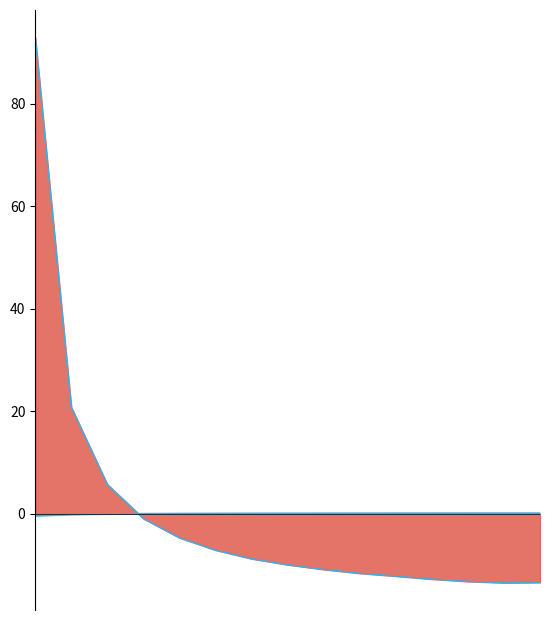

Which has a higher value, 1 or 4?

4